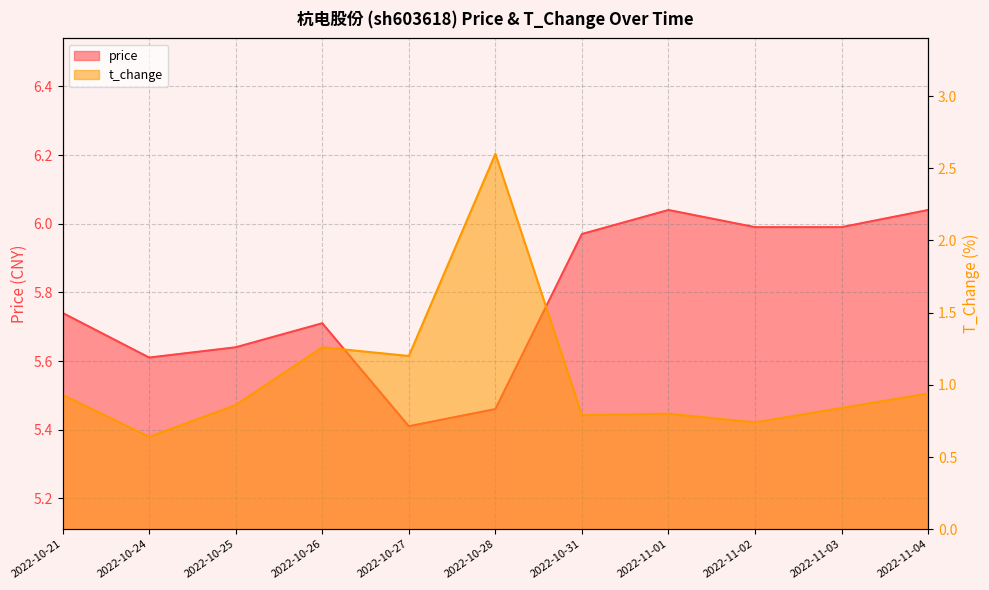

Which series has the widest spread of values?

t_change